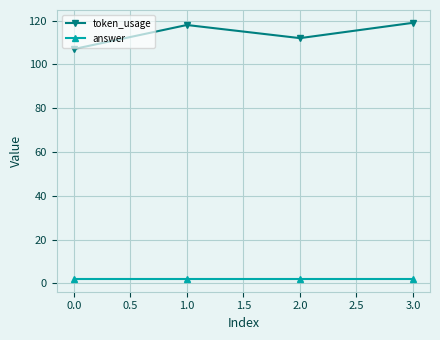

Which category has the lowest value in the token_usage series?

0.0